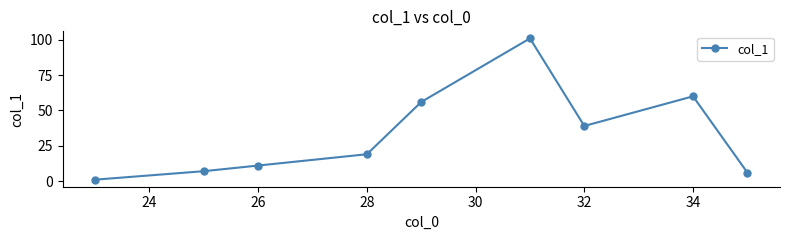

What is the sum of all values?

300